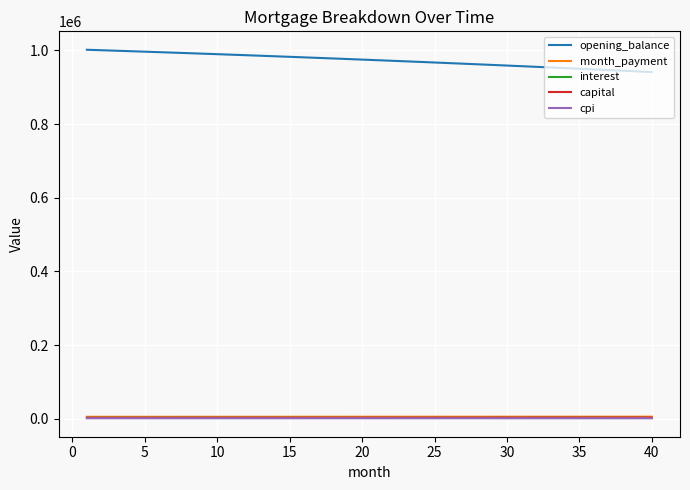

How many lines are shown in the chart?

5